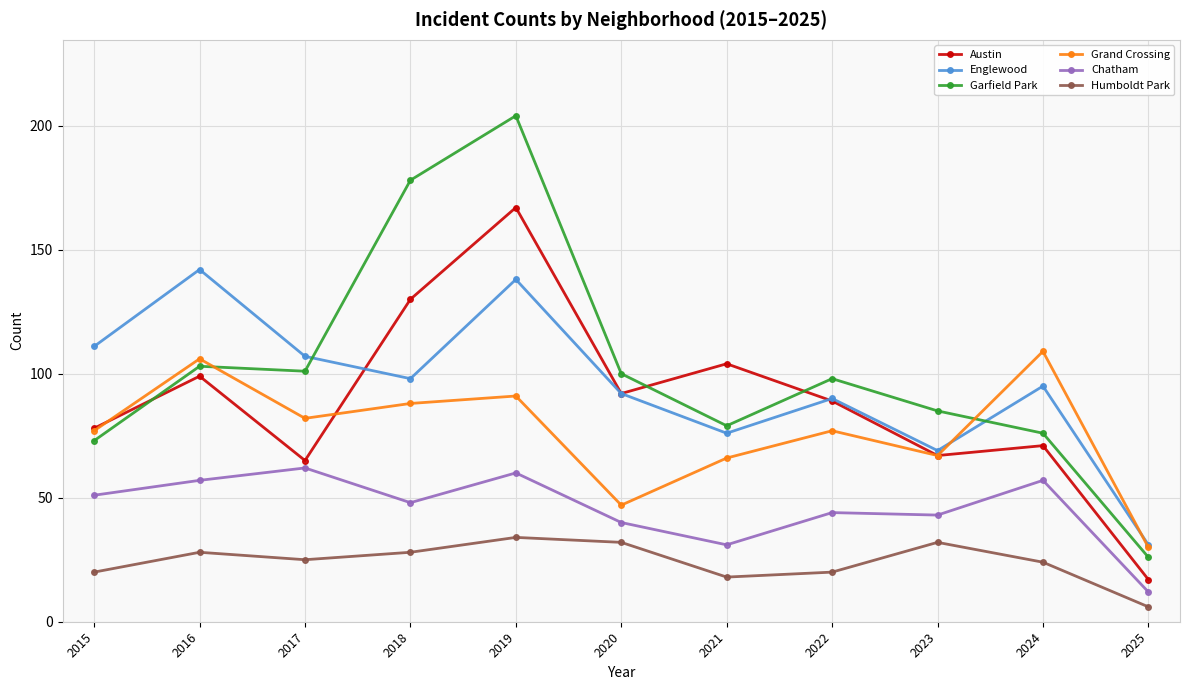

At which category is the sum across all series the highest?

2019